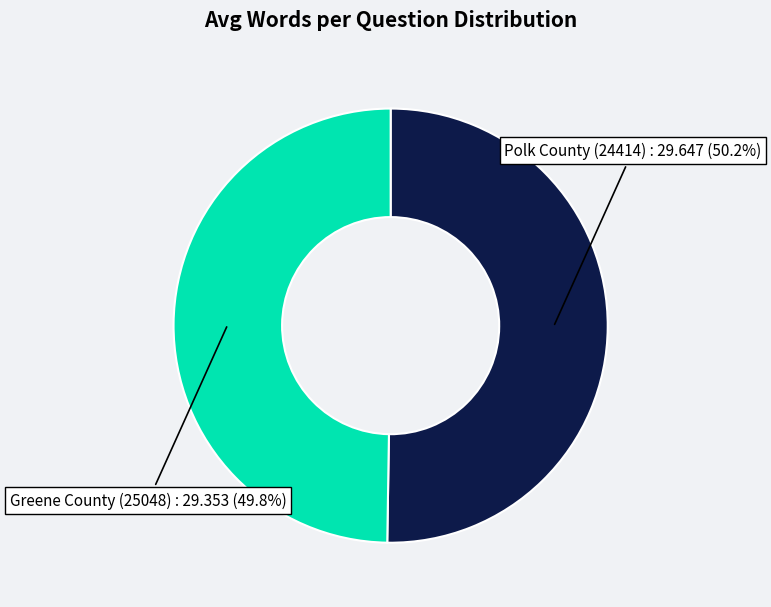

How many segments does this pie chart have?

2